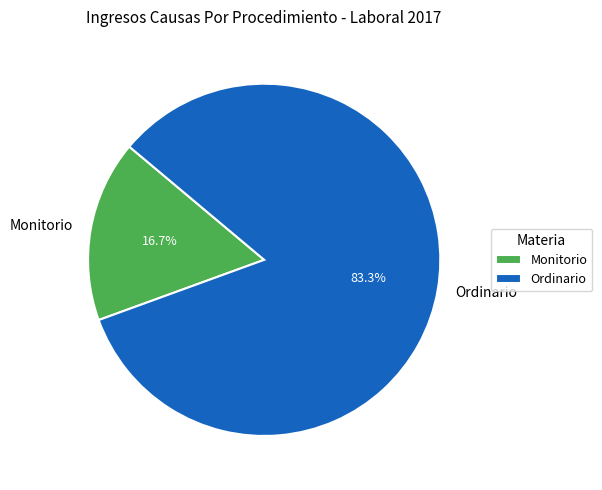

Which has a higher value, Ordinario or Monitorio?

Ordinario